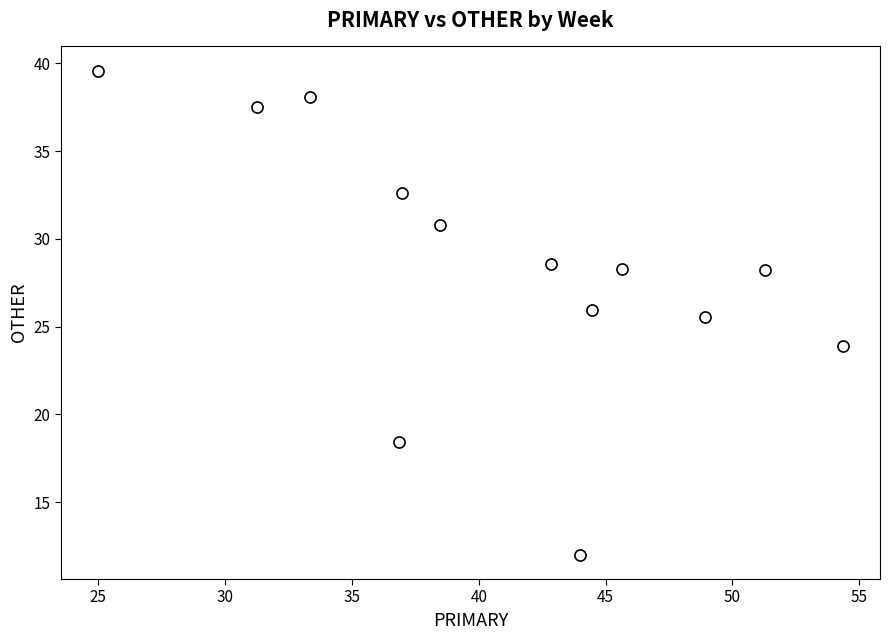

What Y value in the scatter plot is closest to 25?

25.5